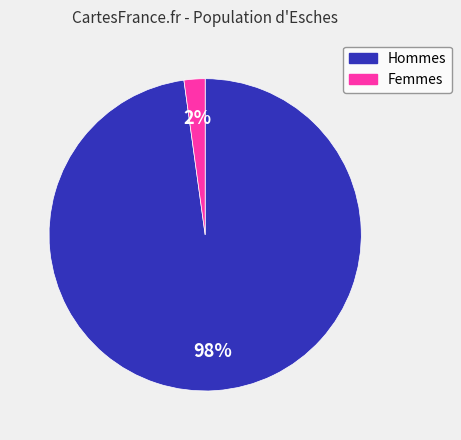

Is there a majority slice in this chart?

Yes